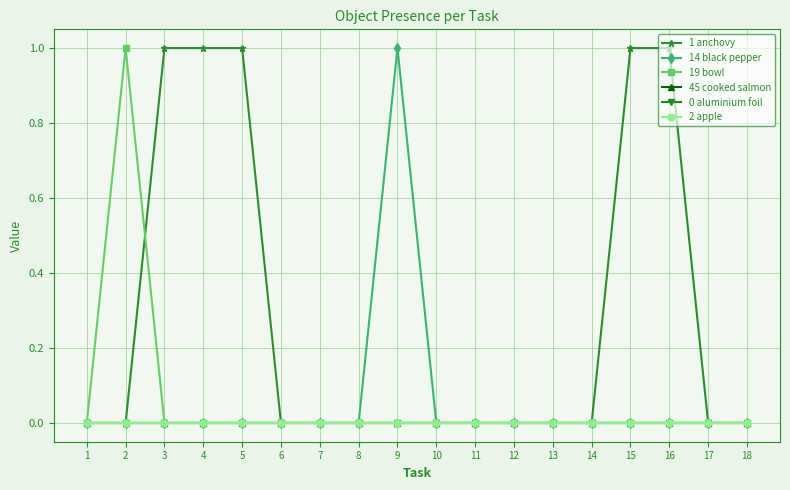

How many lines are shown in the chart?

6